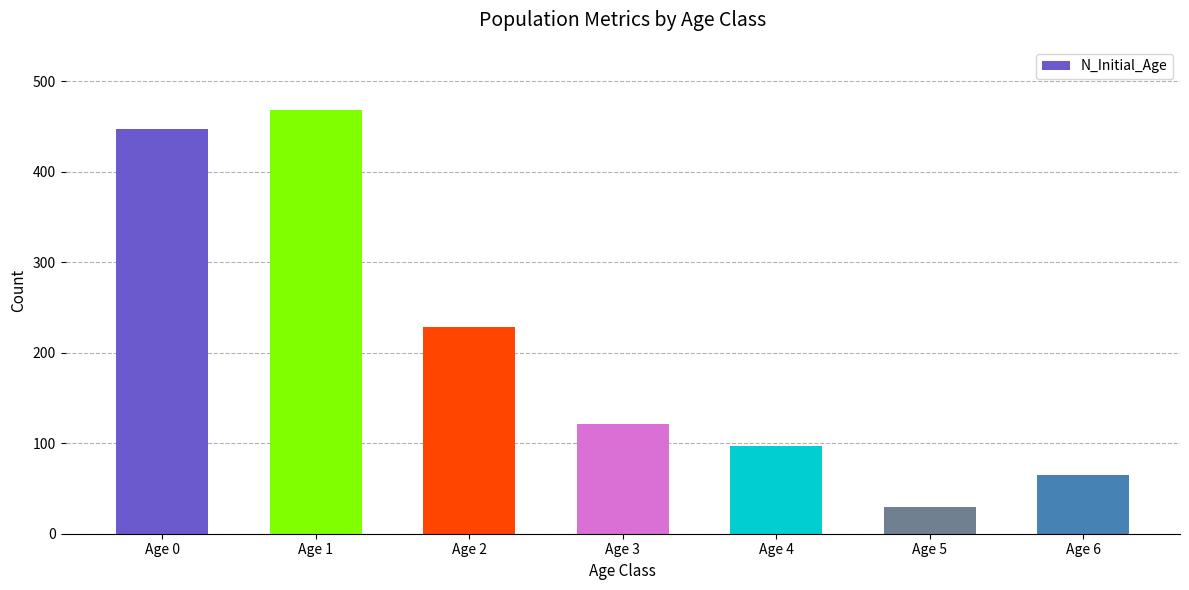

Rank the categories by value from lowest to highest.

Age 5, Age 6, Age 4, Age 3, Age 2, Age 0, Age 1